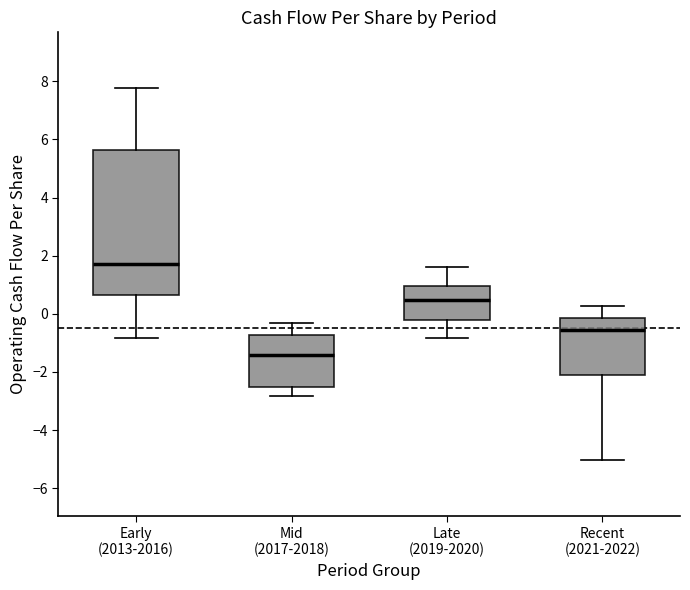

Reading left to right, read every box against the y-axis: the position of its median line, the range the box covers, and the ends of its whiskers. The values are not printed on the chart, so give them approximately, as read against the axis.

Early (2013-2016): median 1.8, box 0.6 to 5.6, whiskers -0.8 to 7.8
Mid (2017-2018): median -1.4, box -2.6 to -0.8, whiskers -2.8 to -0.4
Late (2019-2020): median 0.4, box -0.2 to 1.0, whiskers -0.8 to 1.6
Recent (2021-2022): median -0.6, box -2.2 to -0.2, whiskers -5.0 to 0.2